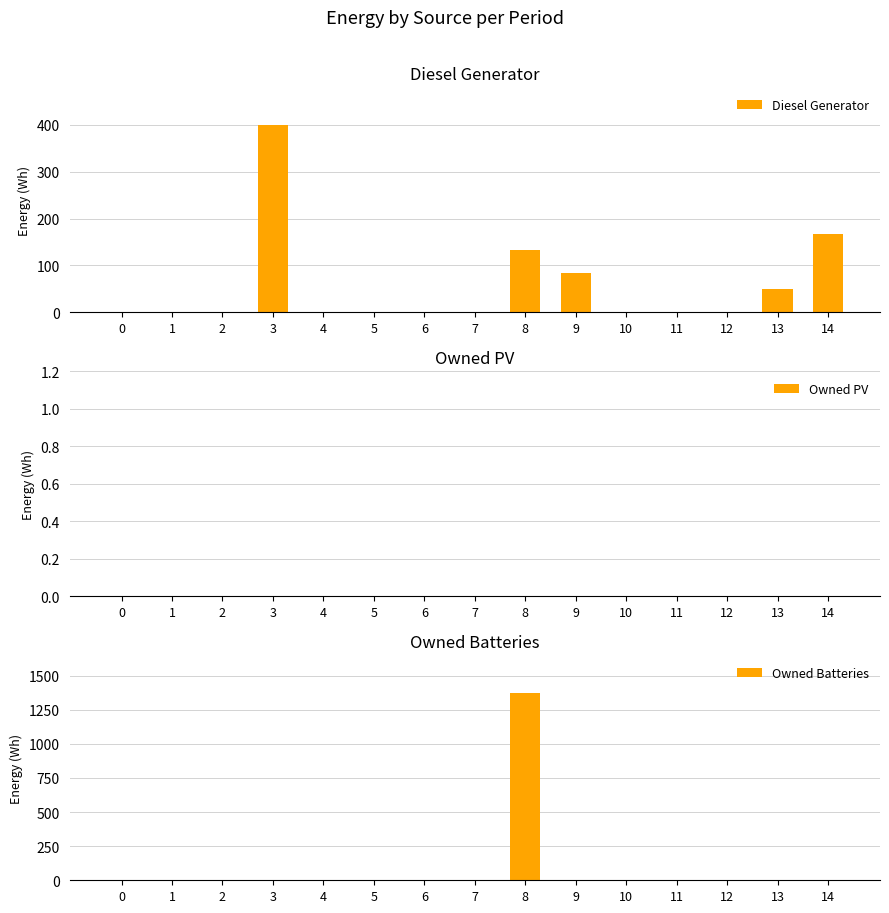

Count the number of data series in this chart.

3